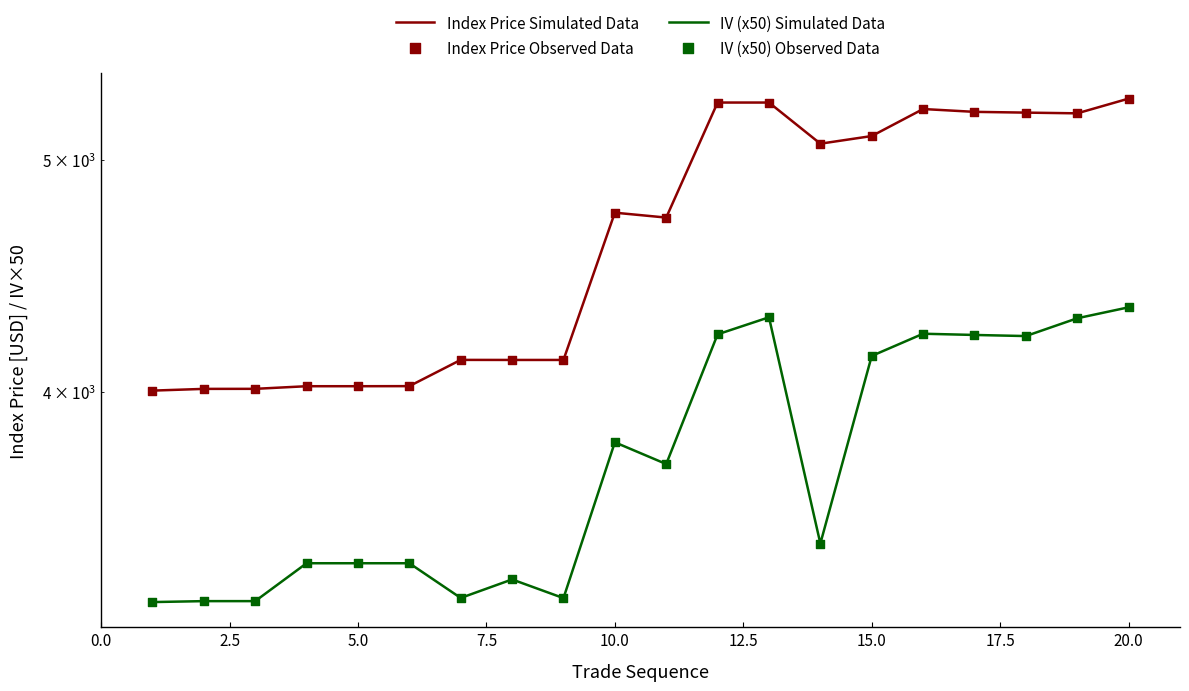

Which series contains the lowest Y value?

IV (x50) Simulated Data